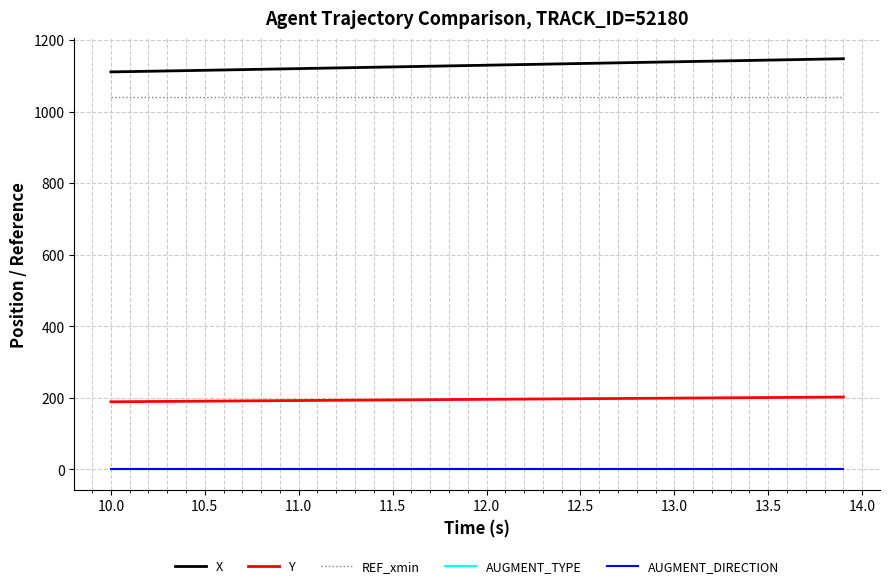

True or false: AUGMENT_DIRECTION and AUGMENT_TYPE intersect in this chart.

False